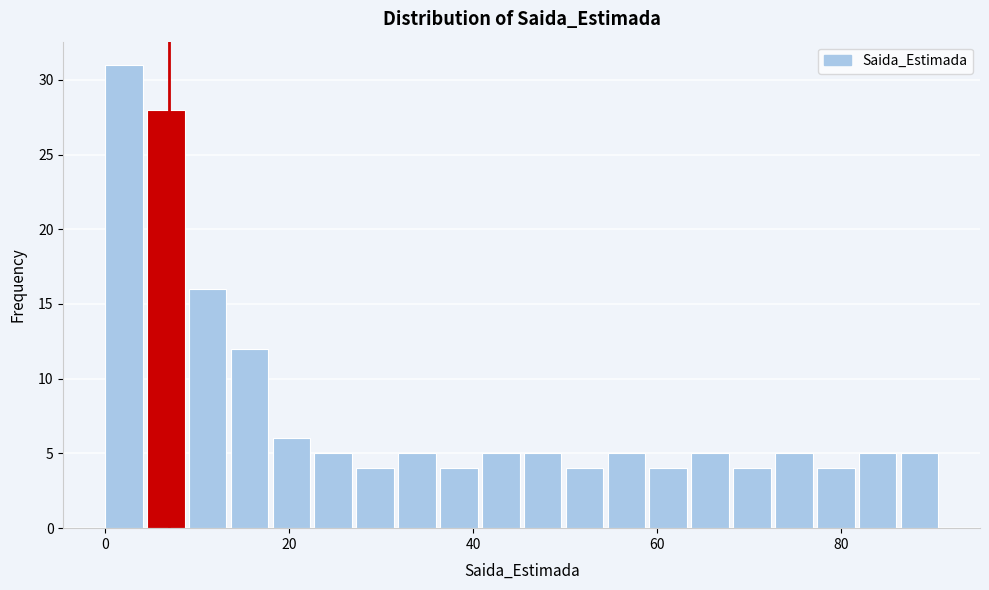

Read against the x-axis, roughly where is the centre of the tallest bar?

2